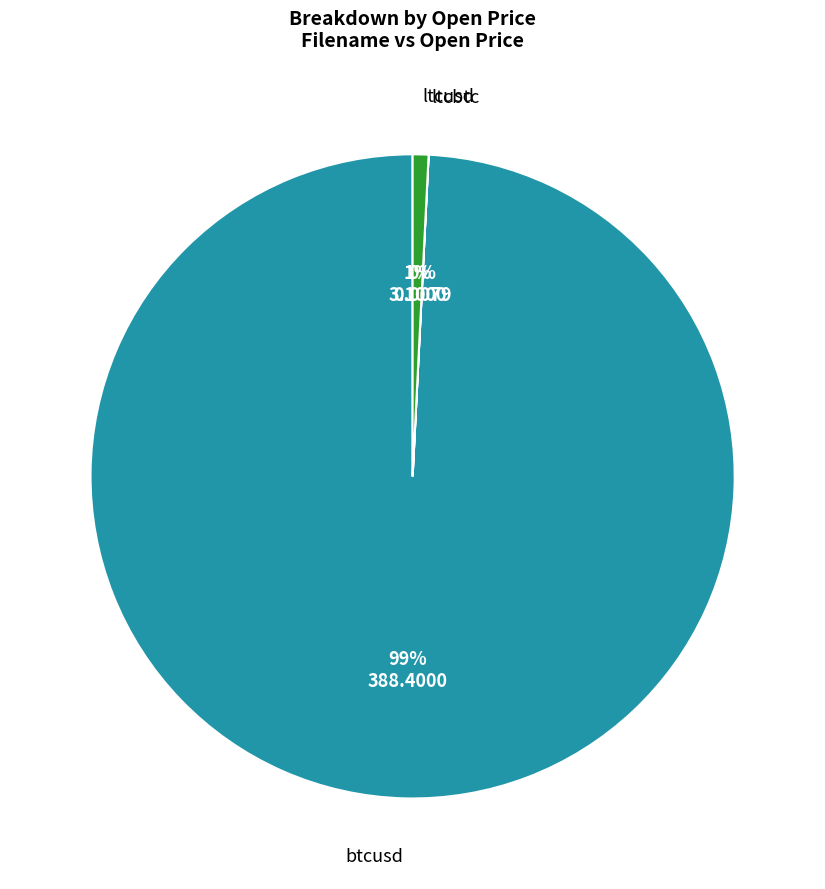

To the nearest percent, what percentage of the pie is btcusd?

99%